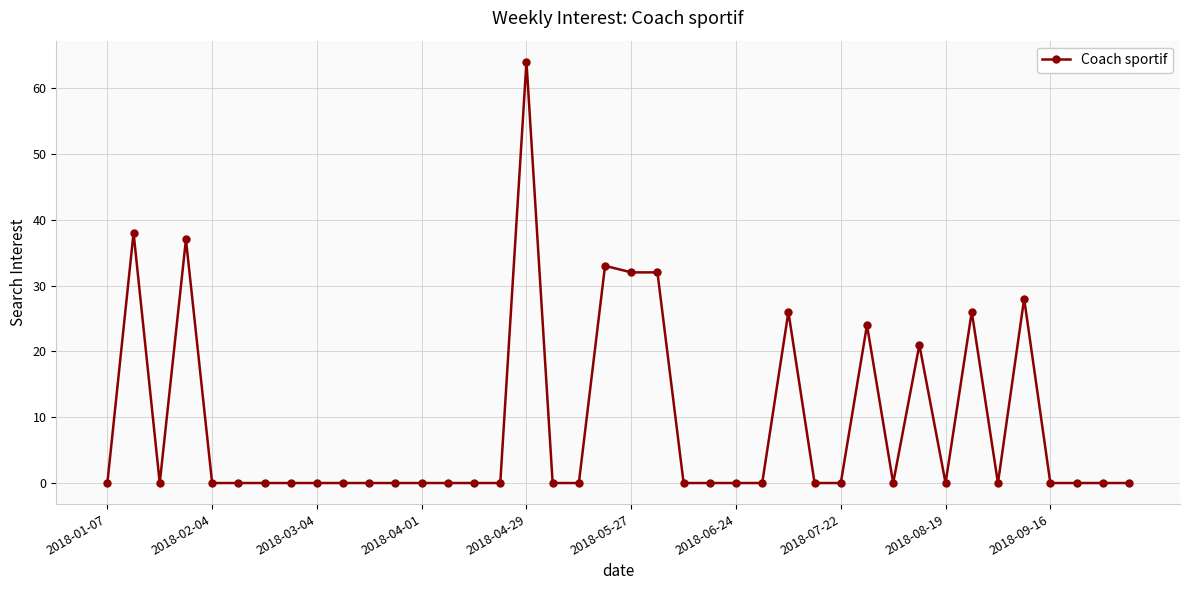

What is the maximum value shown in the chart?

64